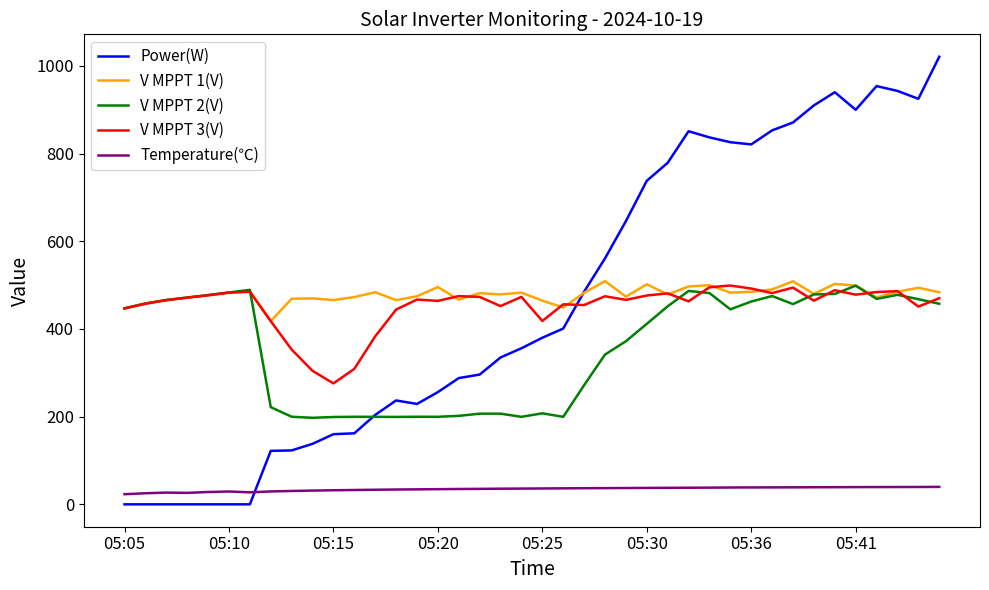

Which series has the largest range (max minus min)?

Power(W)